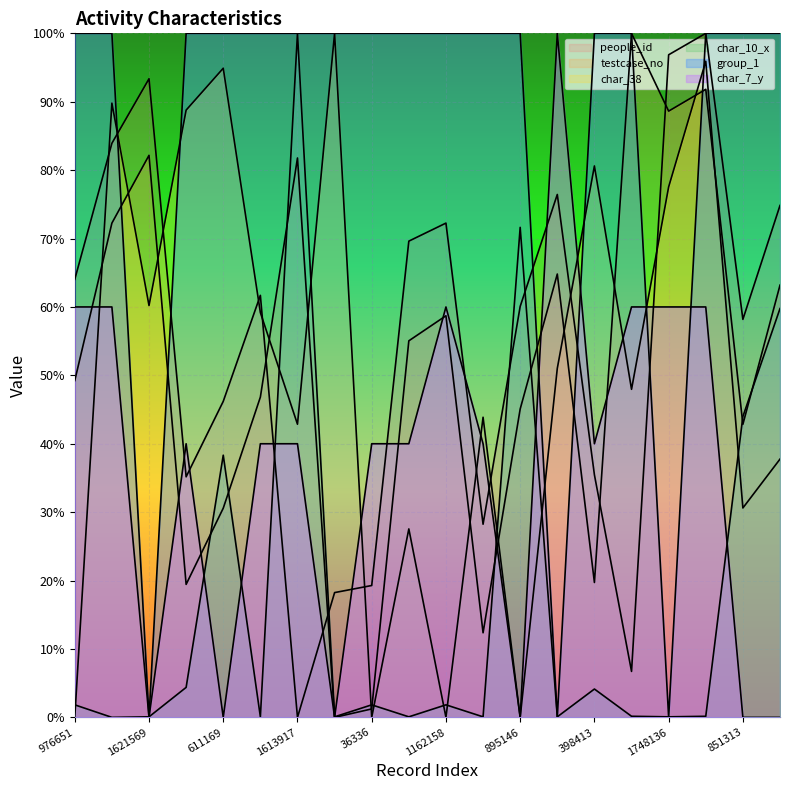

What is the value of the char_7_y point at the 18th from the left?

60.0